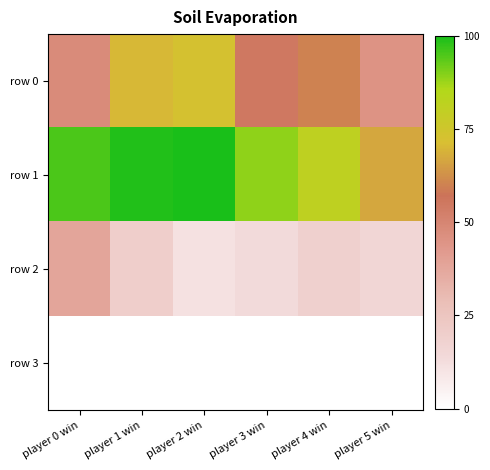

Reading left to right, transcribe all the data shown in this chart.

row 0: player 0 win=48	player 1 win=70	player 2 win=73	player 3 win=55	player 4 win=60	player 5 win=45
row 1: player 0 win=95	player 1 win=99	player 2 win=100	player 3 win=89	player 4 win=81	player 5 win=67
row 2: player 0 win=38	player 1 win=20	player 2 win=11	player 3 win=14	player 4 win=19	player 5 win=16
row 3: player 0 win=0	player 1 win=0	player 2 win=0	player 3 win=0	player 4 win=0	player 5 win=0